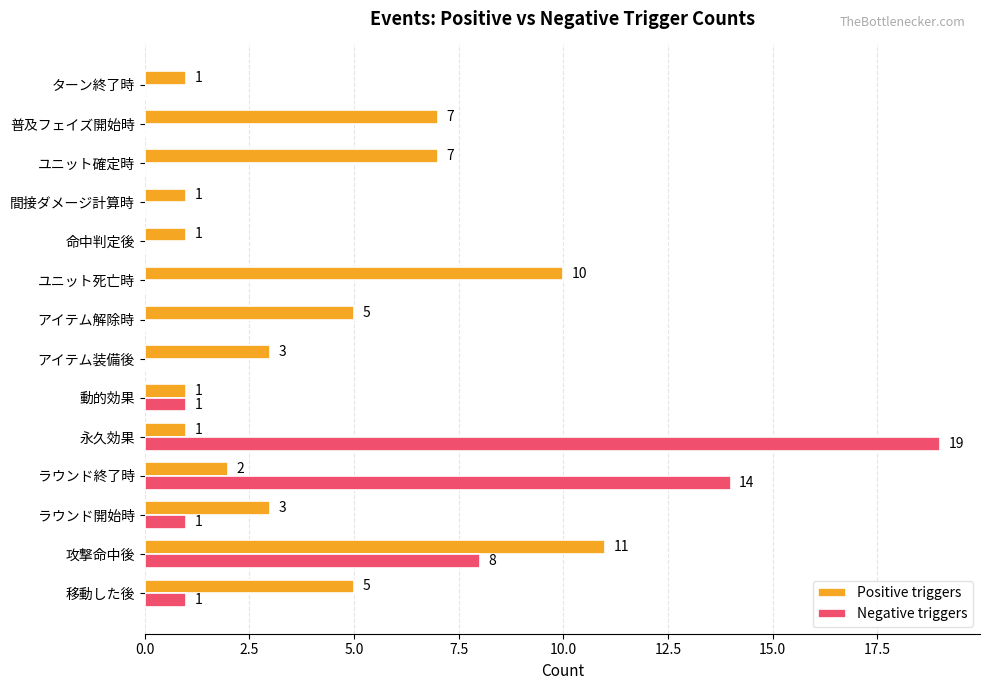

What is the greatest value displayed?

19